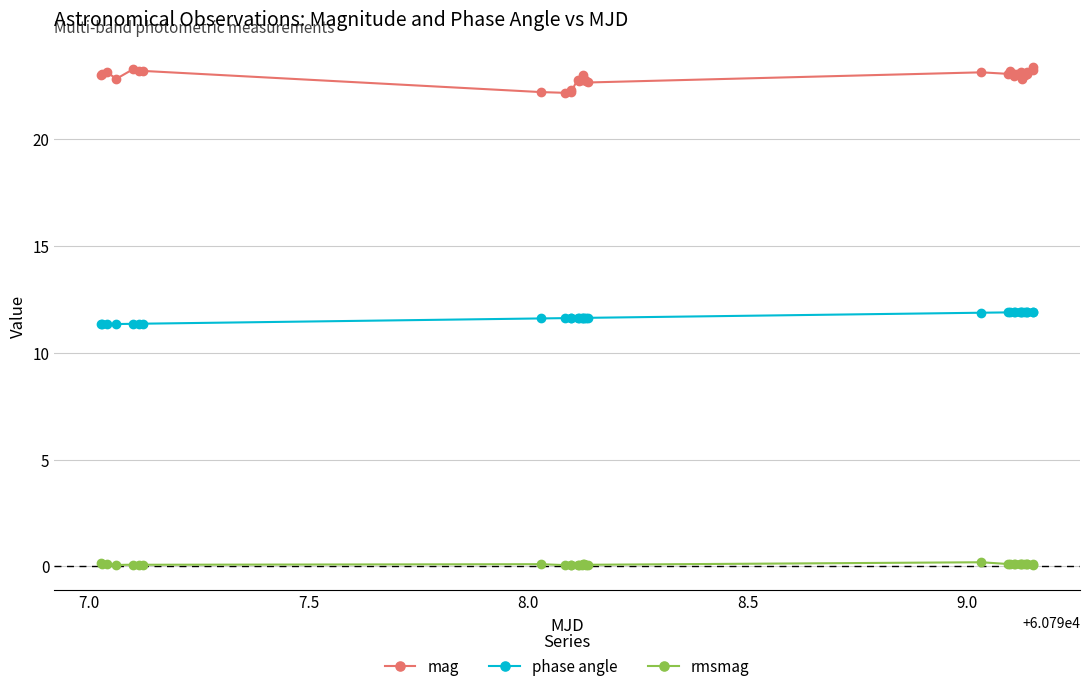

Count the number of categories in the chart.

31